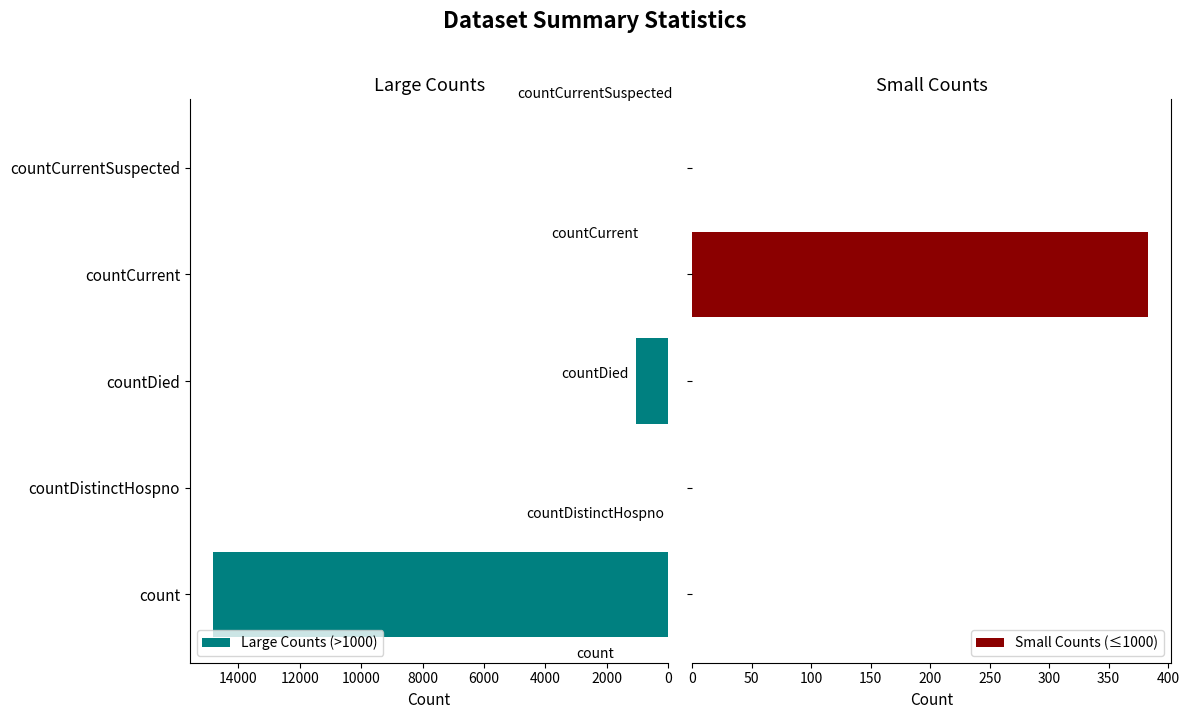

Reading left to right, list all the values displayed in this chart.

Large Counts (>1000): 14832	0	1054	0	0
Small Counts (≤1000): 0	0	0	383	0